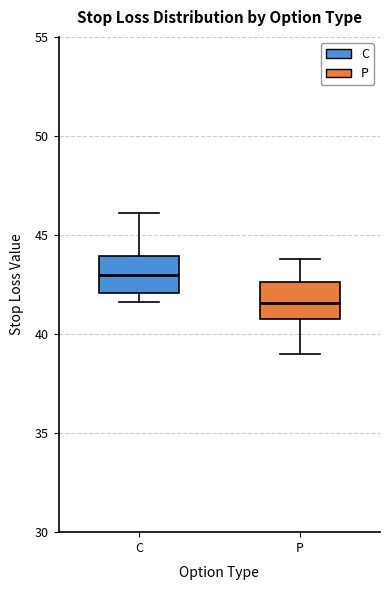

Which box has the highest median line?

C